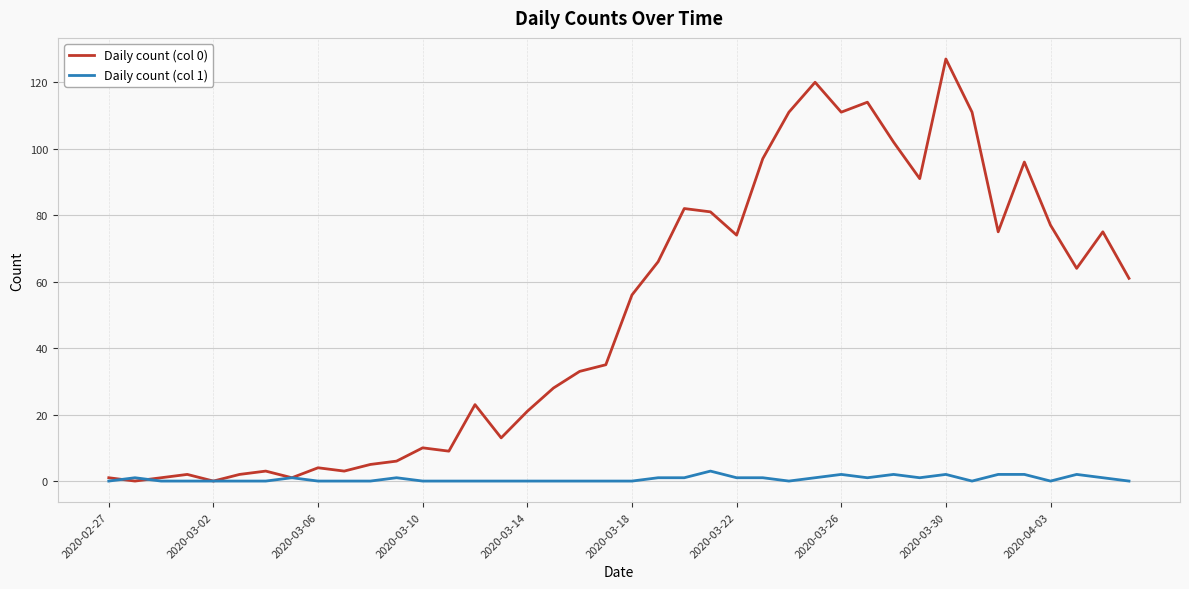

Which series has the widest spread of values?

Daily count (col 0)